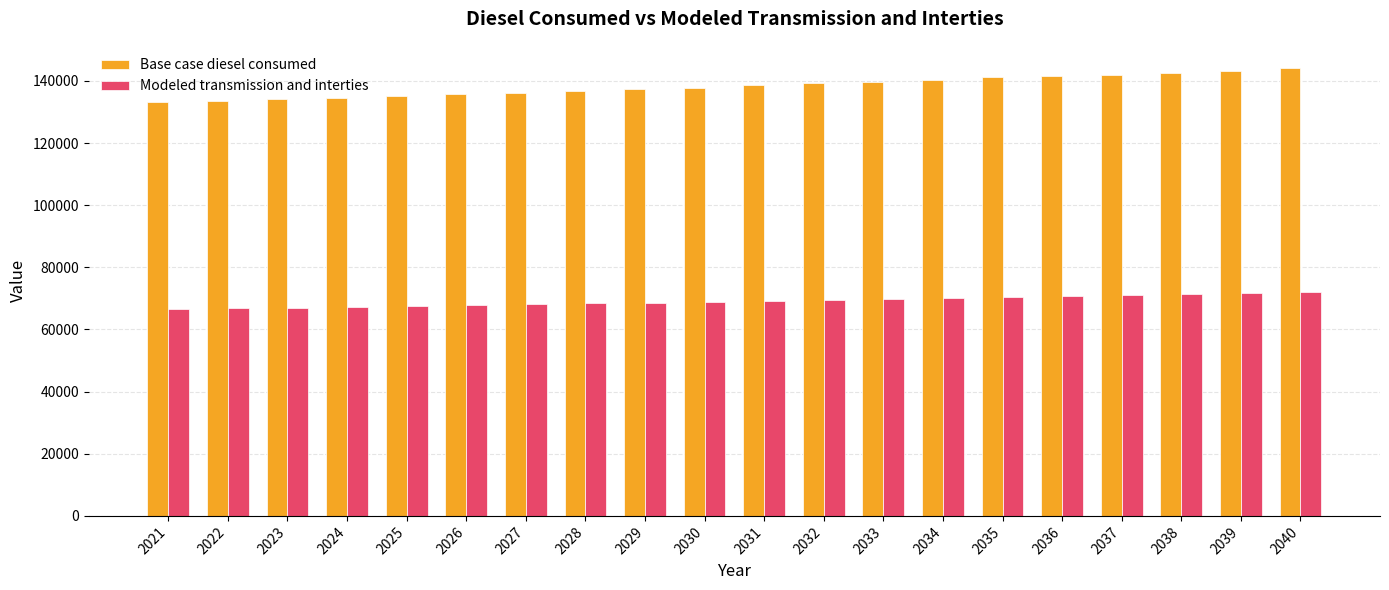

What value does the Base case diesel consumed series have at 2031?

138609.7